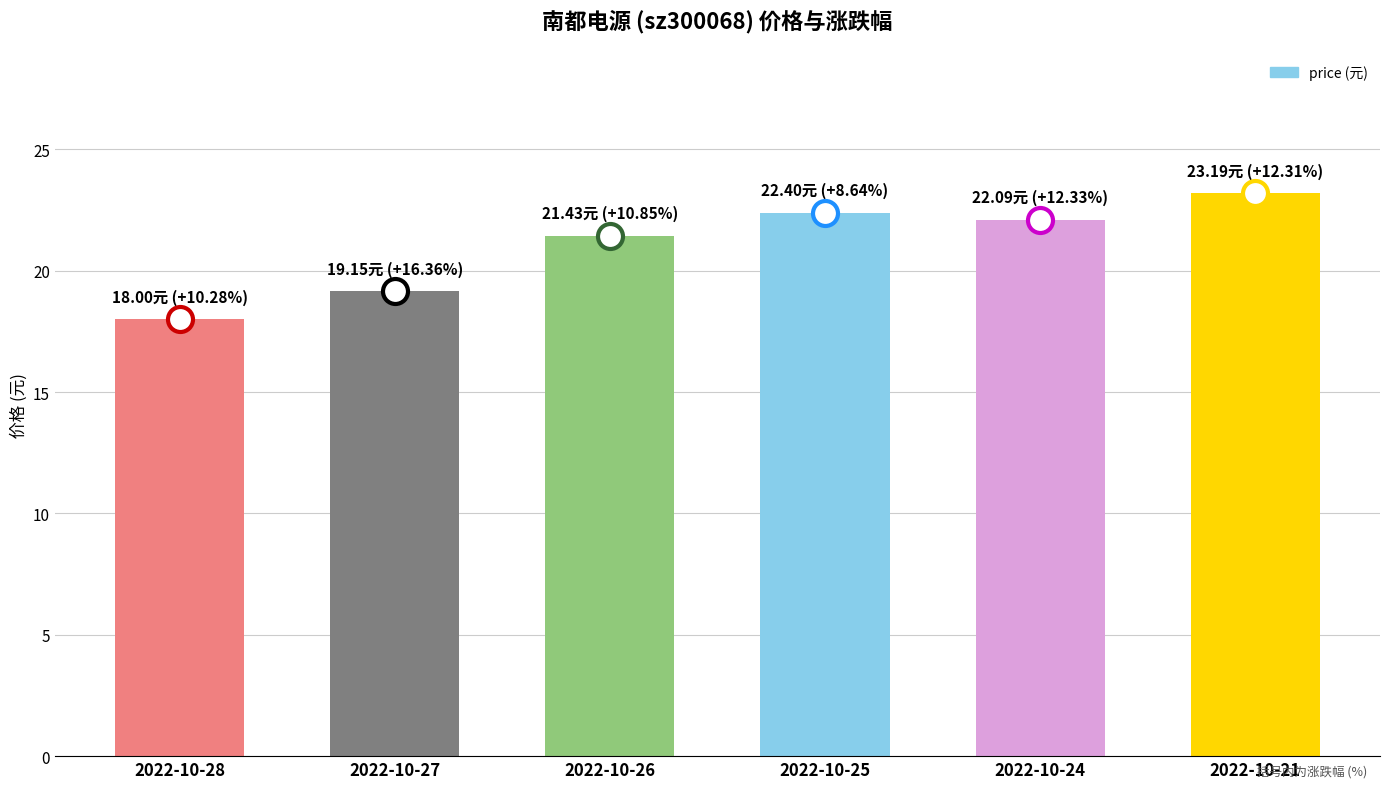

What is the value of the 1st bar from the left?

18.0